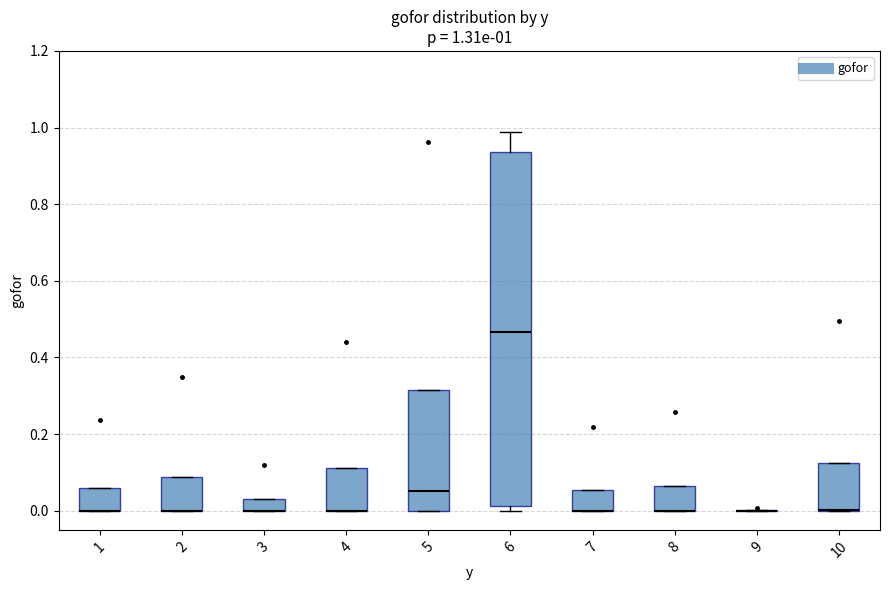

Which box is the tallest, from its lower edge to its upper edge?

6